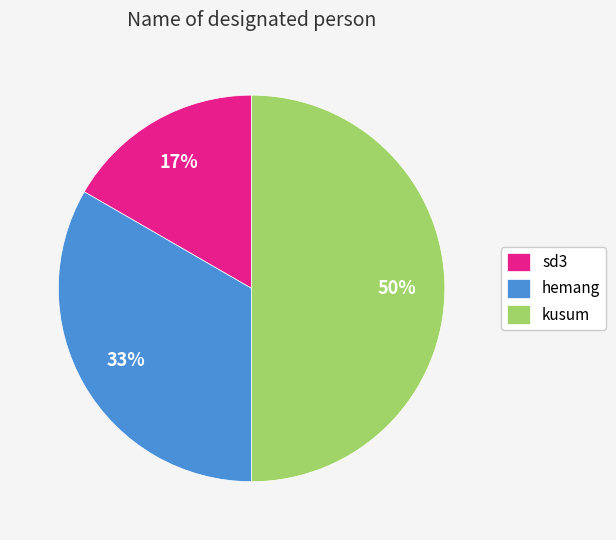

The kusum slice represents 50% of the pie. True or false?

True